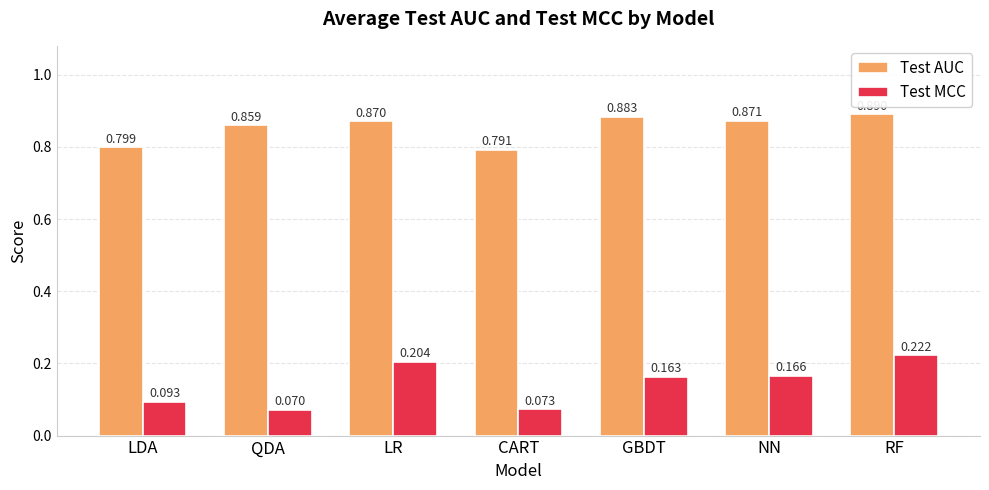

Which series has the largest total across all categories?

Test AUC